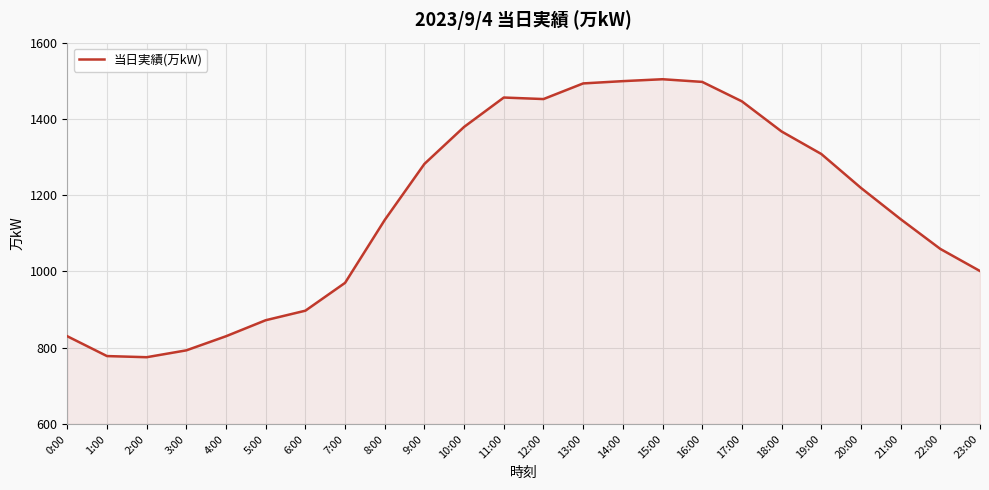

The chart shows a value of 1177 at 1:00. True or false?

False